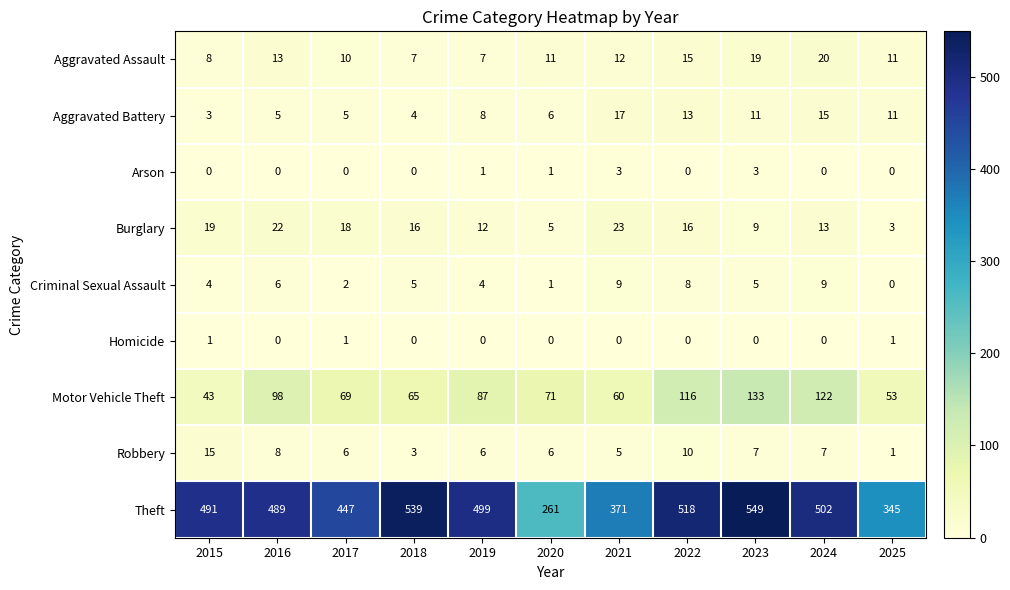

What is the spread (max minus min) of values at 2015?

491